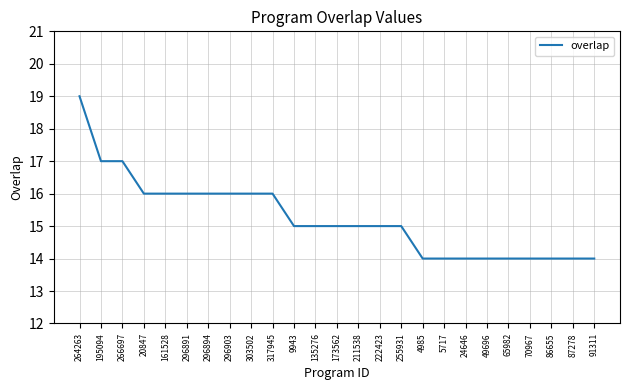

The chart shows a value of 17 at 195094. True or false?

True